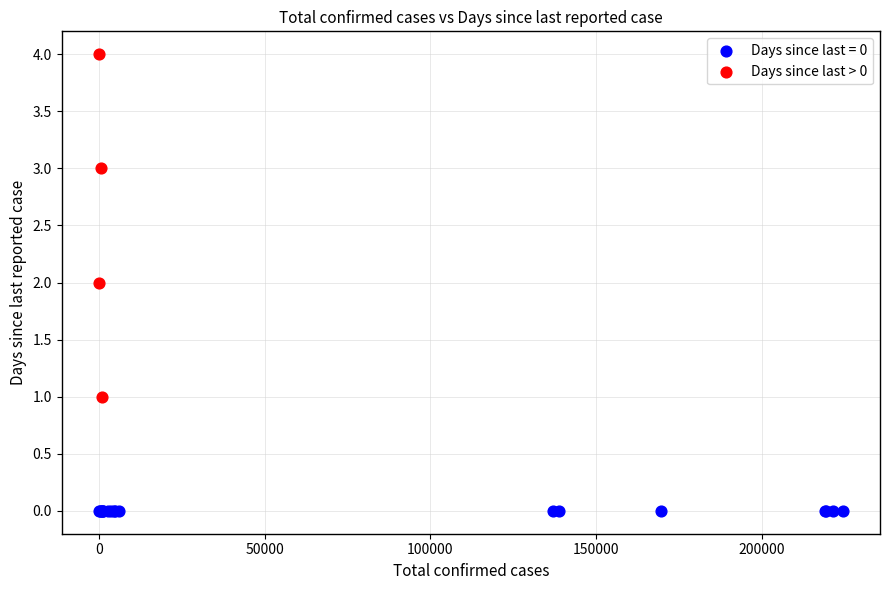

Which series reaches the maximum Y coordinate?

Days since last > 0